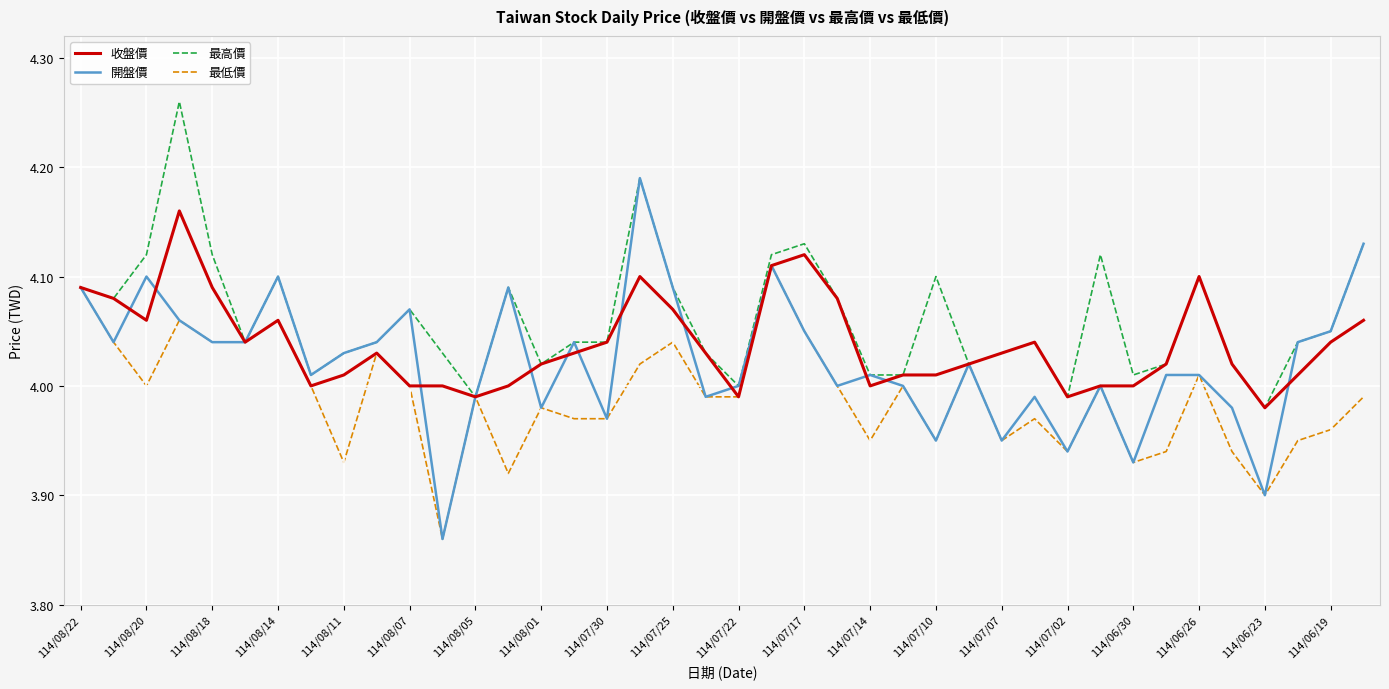

List the series in order of their overall mean, highest first.

最高價, 收盤價, 開盤價, 最低價